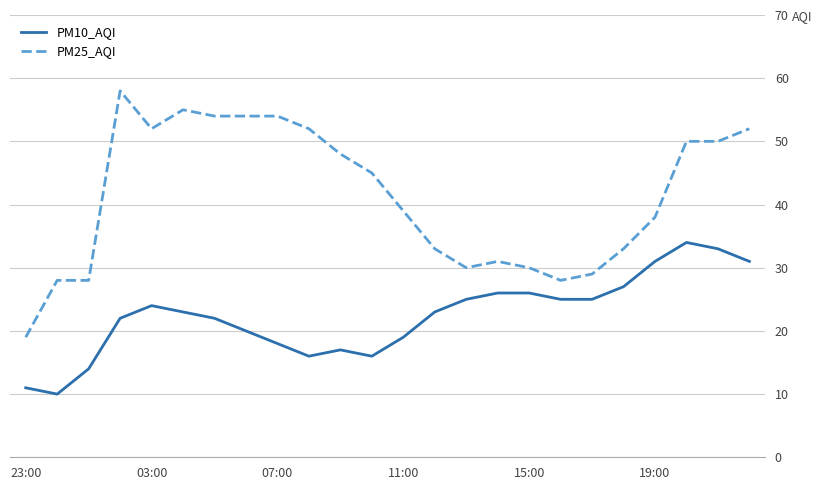

Which series has the widest spread of values?

PM25_AQI